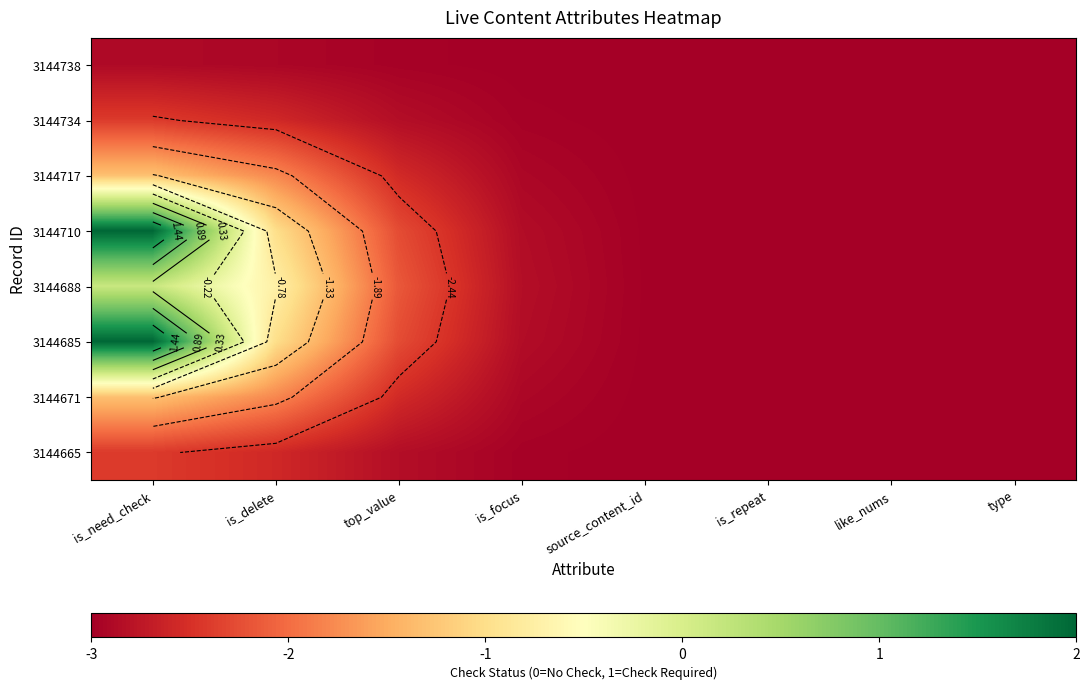

How many values in the 3144710 series are below -2?

6